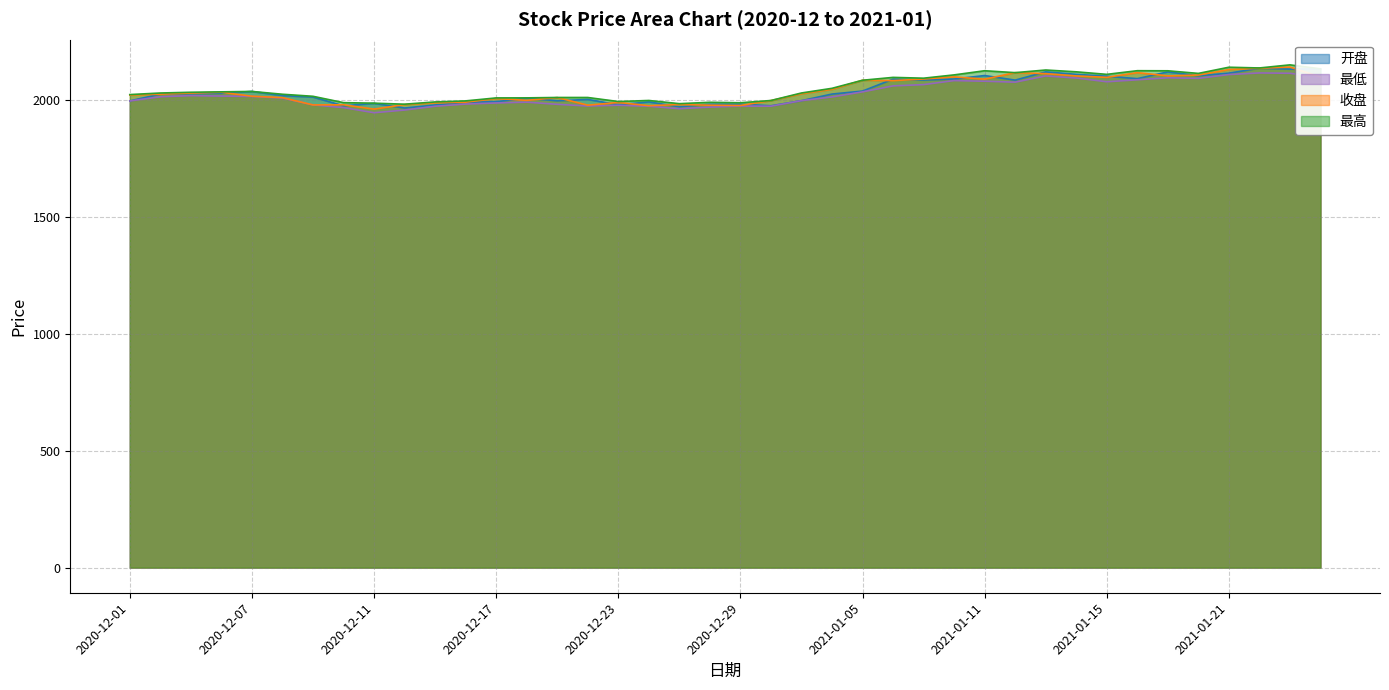

At which category is the sum across all series the highest?

2021-01-25